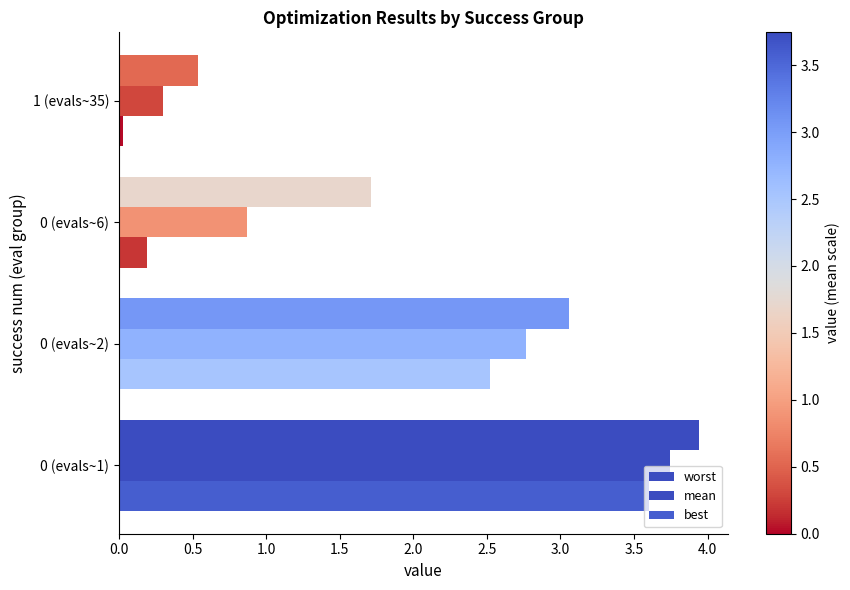

What position from the right is 0 (evals~1)?

4